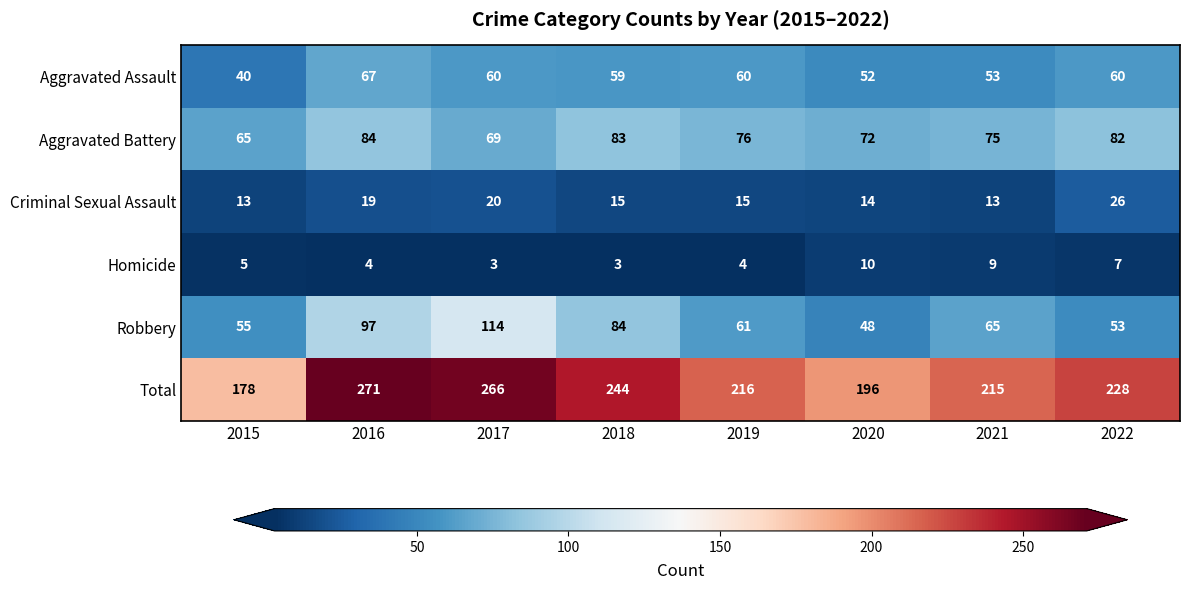

How many categories are shown in the chart?

8